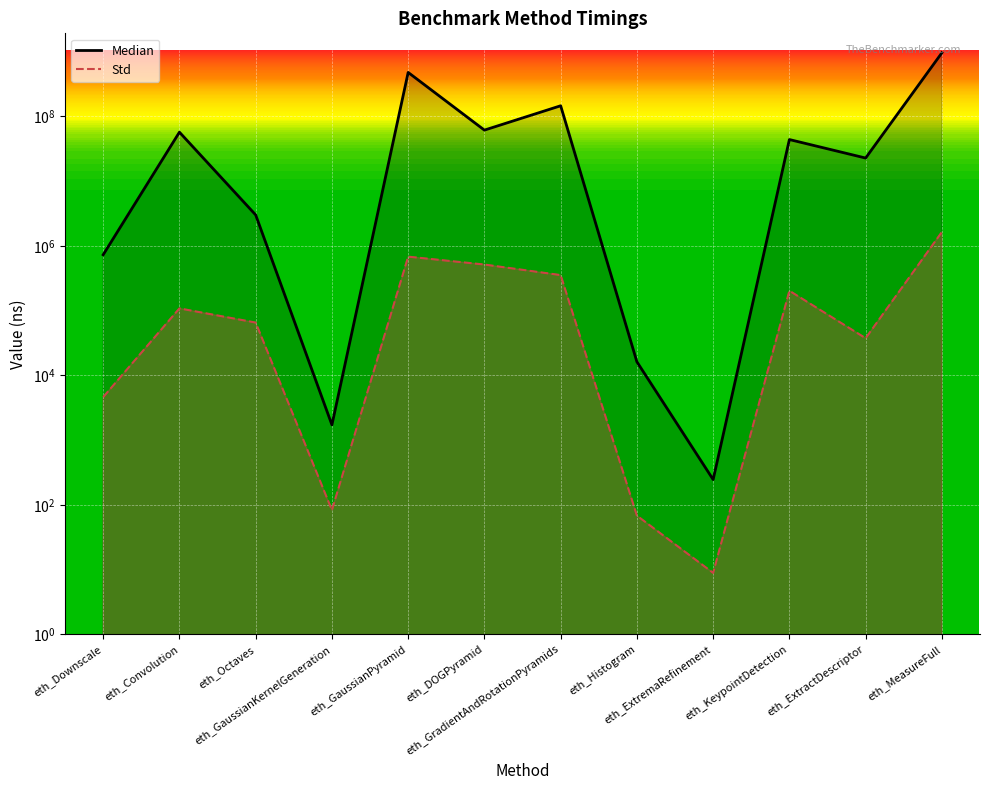

What is the value of the Median point at the 9th from the left?

246.0